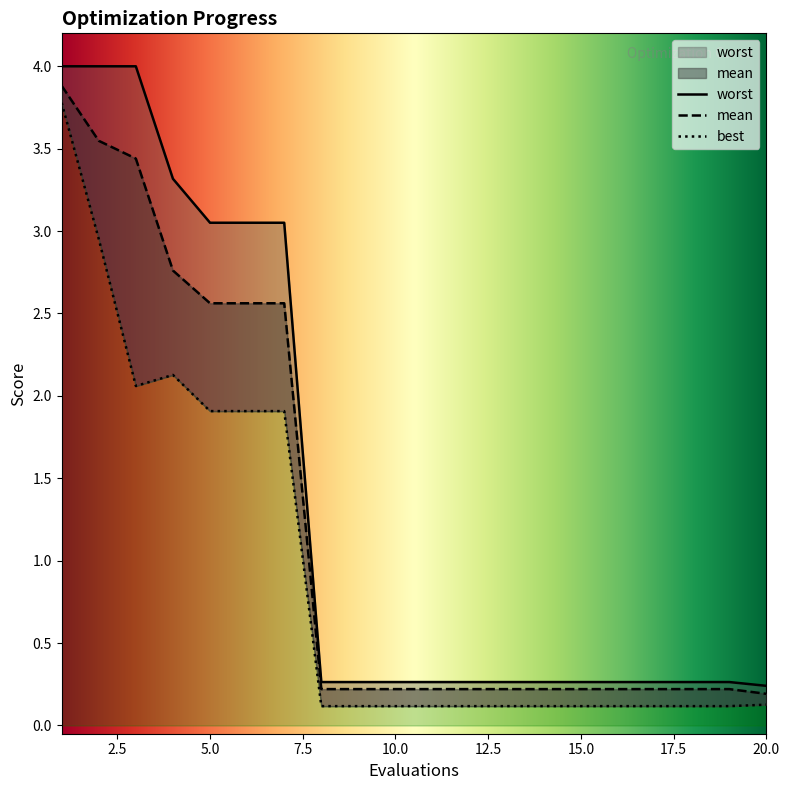

What is the minimum value shown in the chart?

0.1